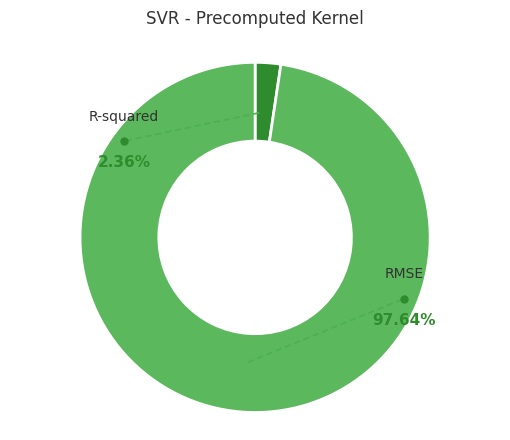

To the nearest percent, what is the difference between the RMSE and R-squared slice percentages?

95%